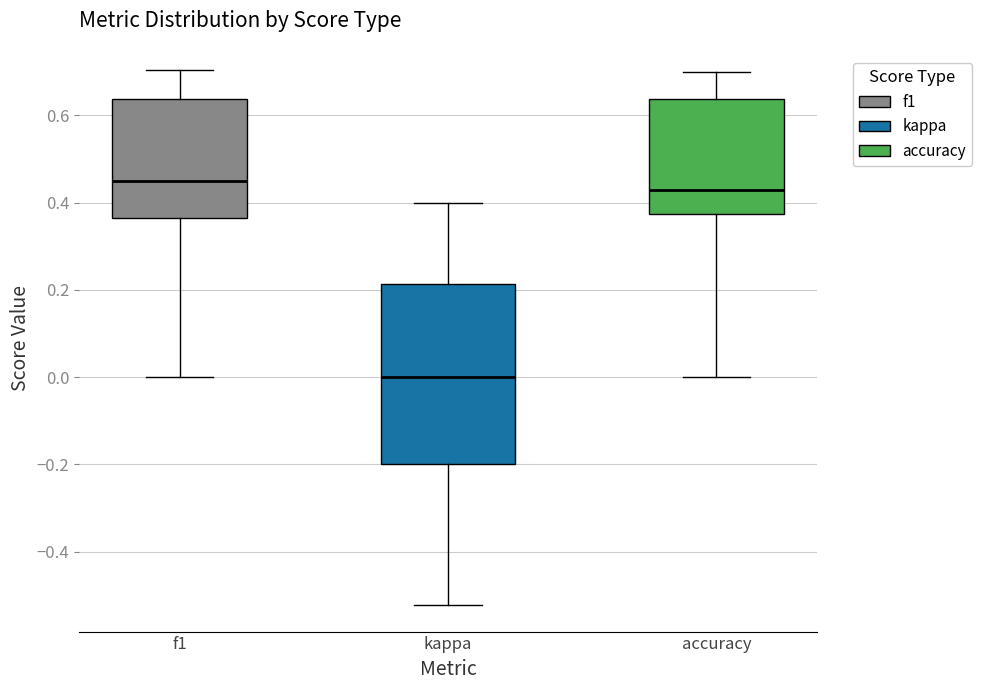

Reading left to right, read every box against the y-axis: the position of its median line, the range the box covers, and the ends of its whiskers. The values are not printed on the chart, so give them approximately, as read against the axis.

f1: median 0.46, box 0.36 to 0.64, whiskers 0.00 to 0.70
kappa: median 0.00, box -0.20 to 0.22, whiskers -0.52 to 0.40
accuracy: median 0.42, box 0.38 to 0.64, whiskers 0.00 to 0.70